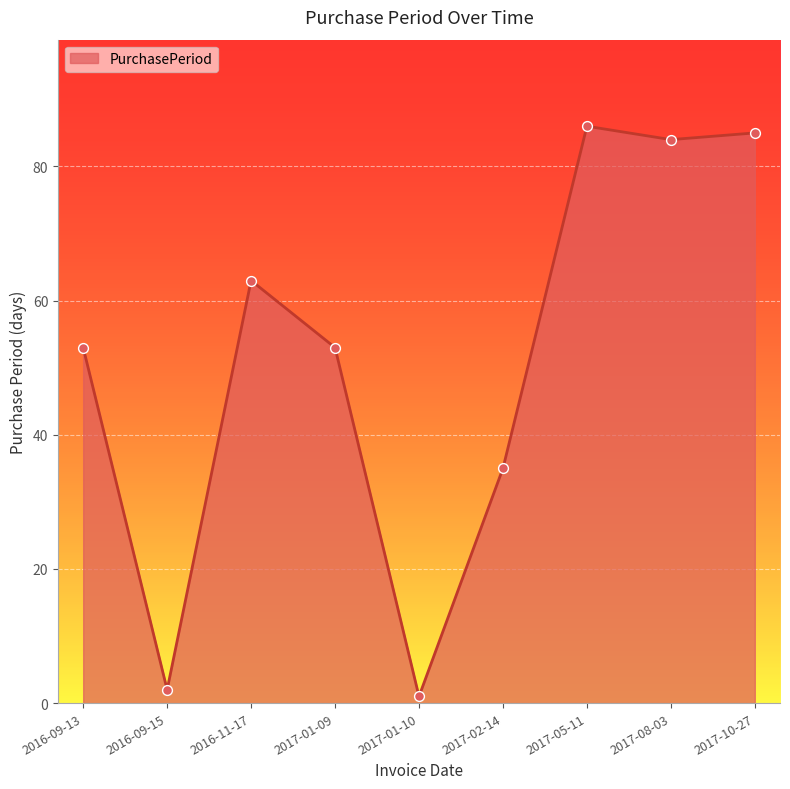

Between 2017-01-09 and 2017-05-11, which is larger?

2017-05-11